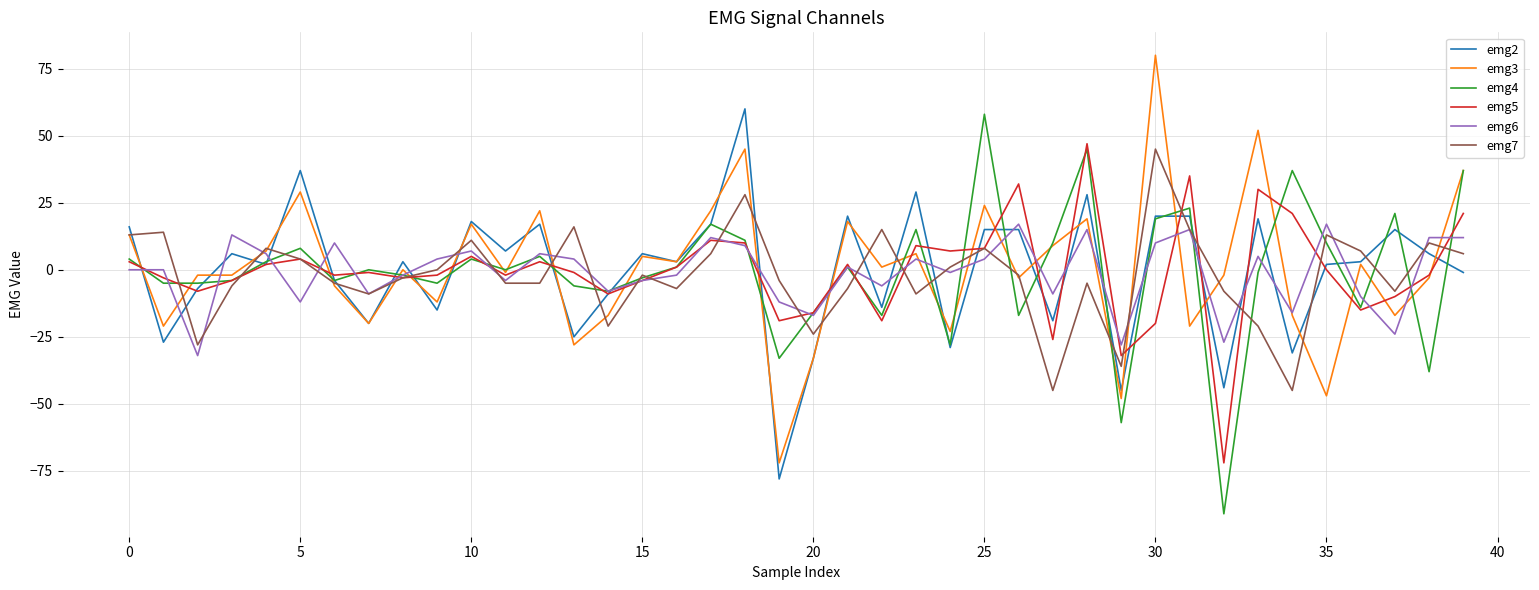

How many lines are shown in the chart?

6